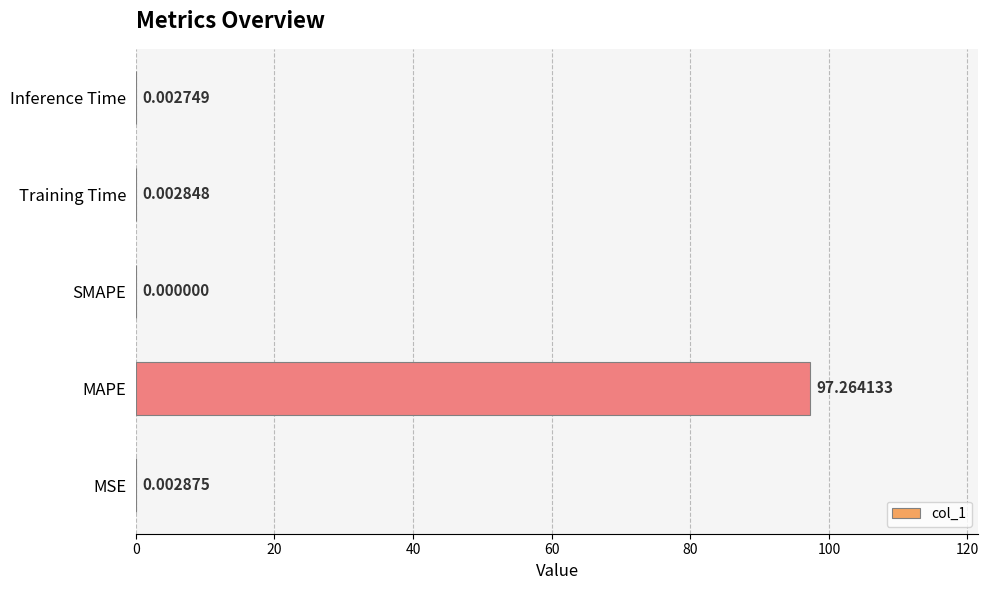

Where is the data nearest to the value 48?

MSE